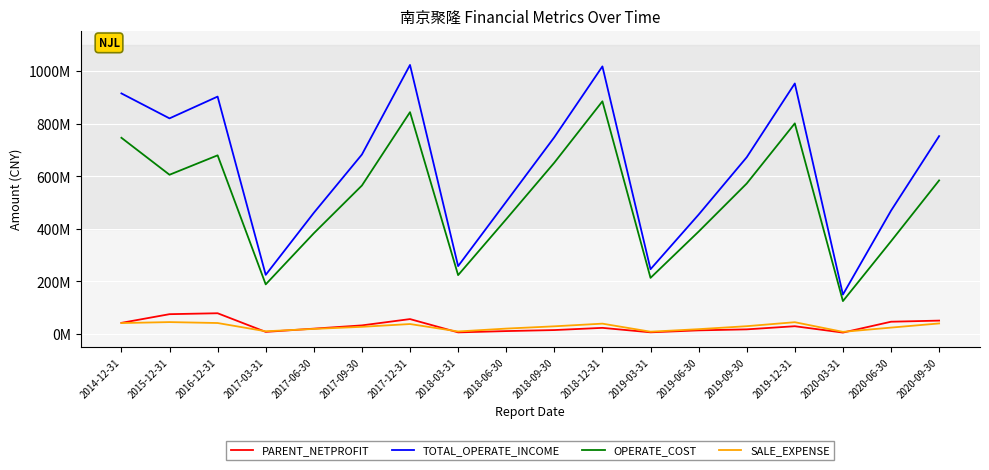

In OPERATE_COST, how many points are lower than both neighbors (excluding endpoints)?

5